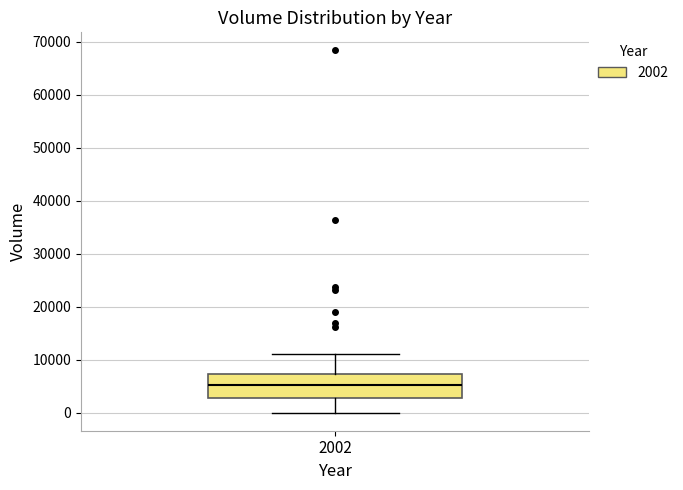

Where is the upper edge of the box at x = 2002 on the y-axis? The values are not printed on the chart, so give them approximately, as read against the axis.

7000